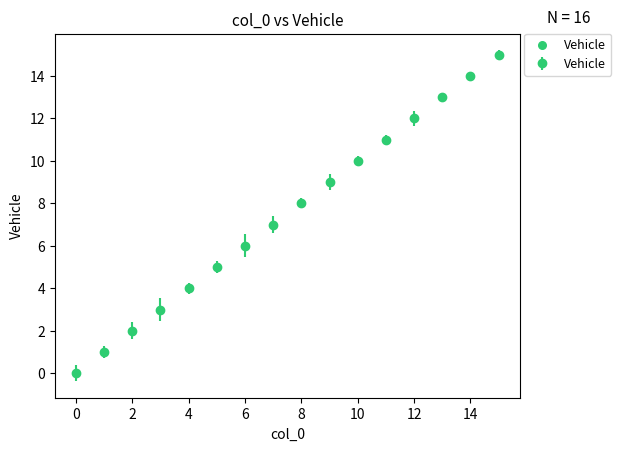

What is the sum of all values?

120